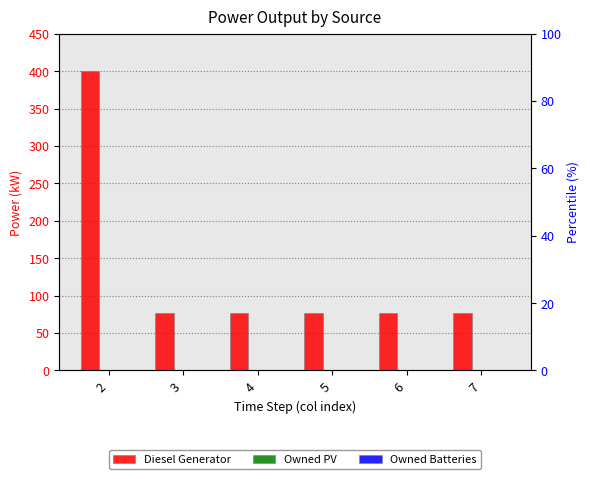

Reading right to left, what are all the values shown in this chart?

Diesel Generator: 7=77	6=77	5=77	4=77	3=77	2=400
Owned PV: 7=0	6=0	5=0	4=0	3=0	2=0
Owned Batteries: 7=0	6=0	5=0	4=0	3=0	2=0